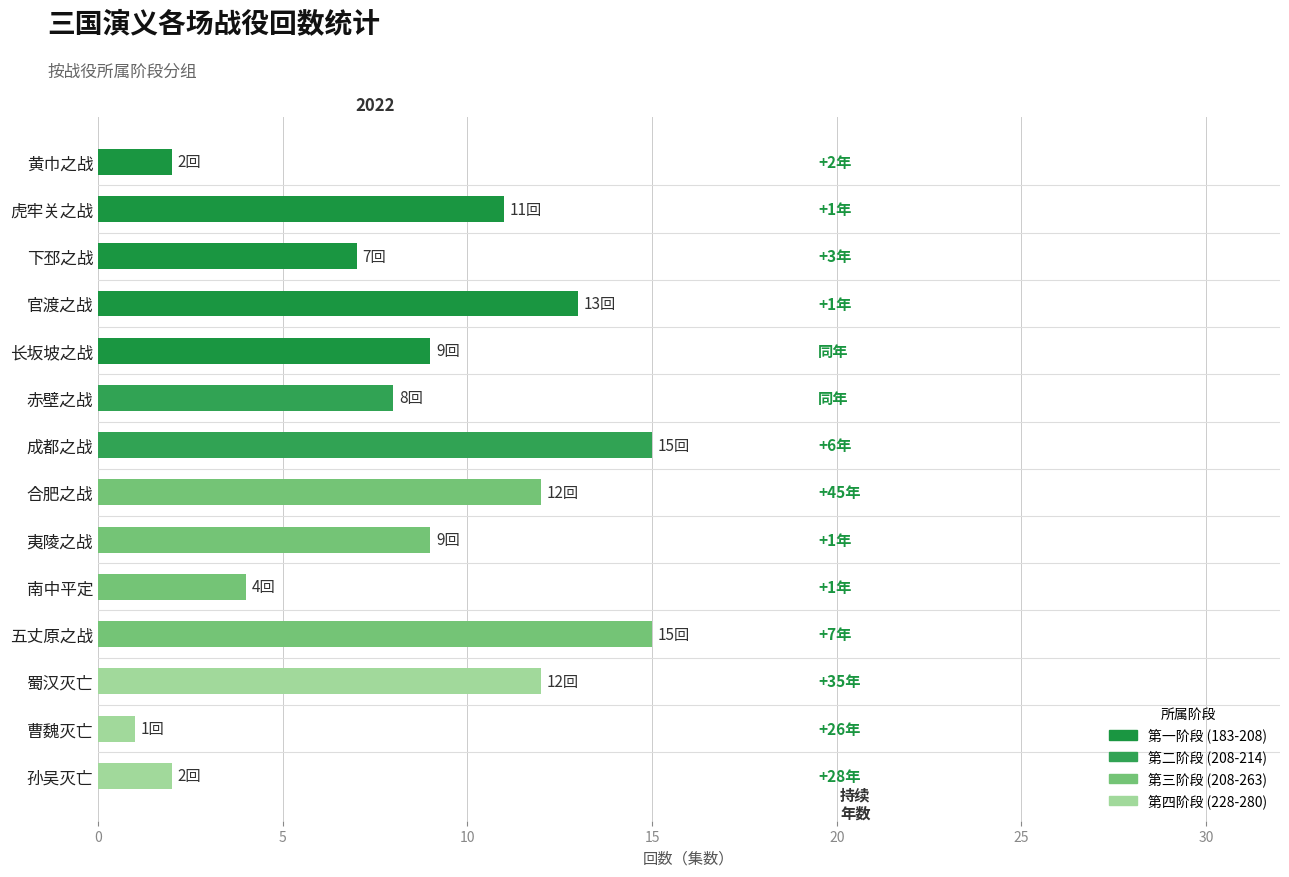

Which label corresponds to the largest value in the chart?

成都之战